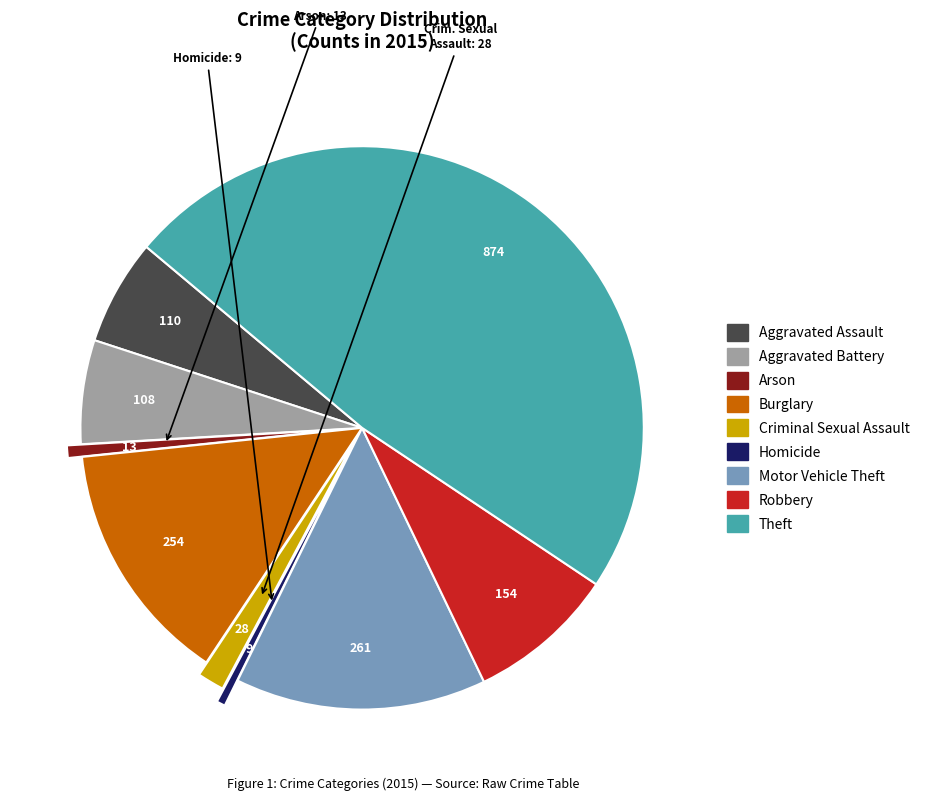

Is it true that Aggravated Assault is 6% of the pie?

True